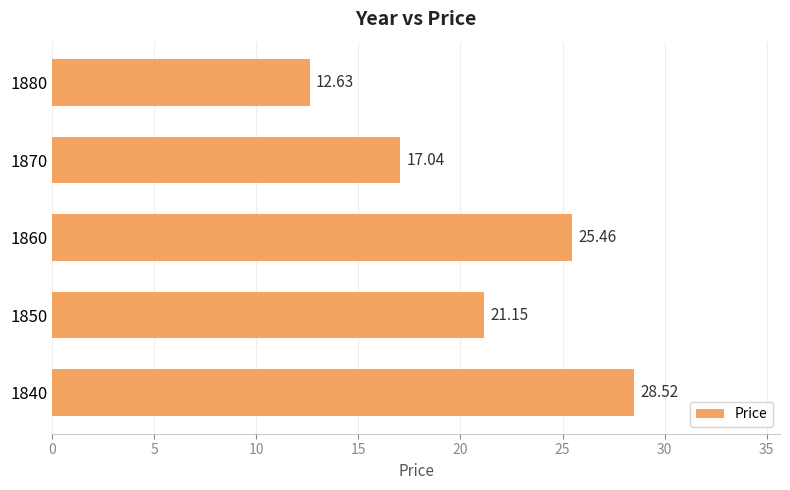

What is the minimum value shown in the chart?

12.6